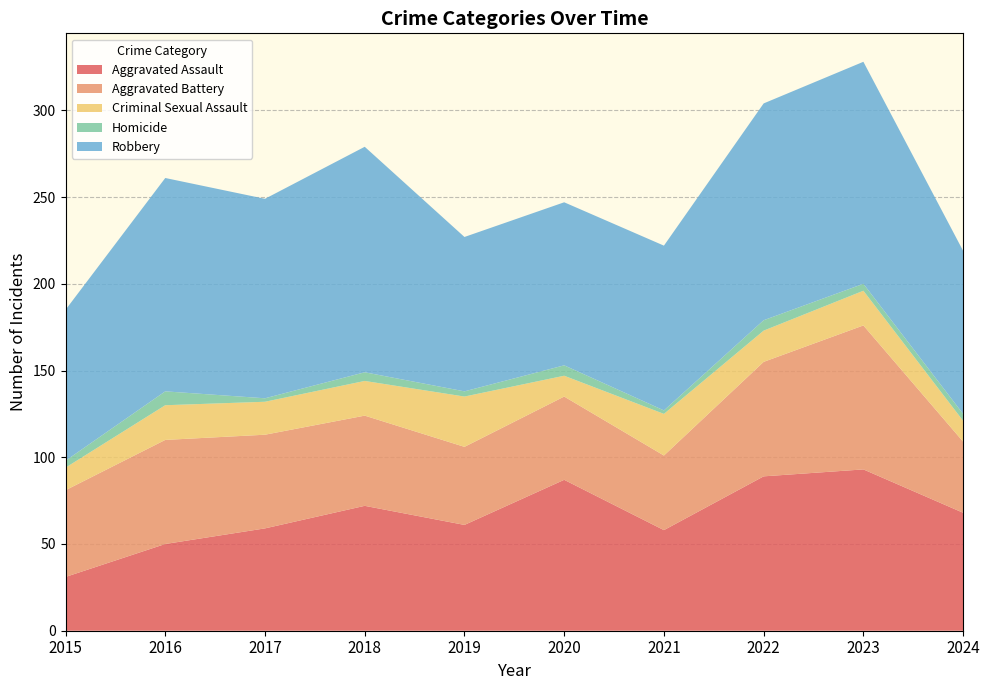

Reading left to right, list all the values displayed in this chart.

Aggravated Assault: 2015=31	2016=50	2017=59	2018=72	2019=61	2020=87	2021=58	2022=89	2023=93	2024=68
Aggravated Battery: 2015=50	2016=60	2017=54	2018=52	2019=45	2020=48	2021=43	2022=66	2023=83	2024=41
Criminal Sexual Assault: 2015=13	2016=20	2017=19	2018=20	2019=29	2020=12	2021=24	2022=18	2023=20	2024=12
Homicide: 2015=4	2016=8	2017=2	2018=5	2019=3	2020=6	2021=2	2022=6	2023=4	2024=4
Robbery: 2015=87	2016=123	2017=115	2018=130	2019=89	2020=94	2021=95	2022=125	2023=128	2024=94